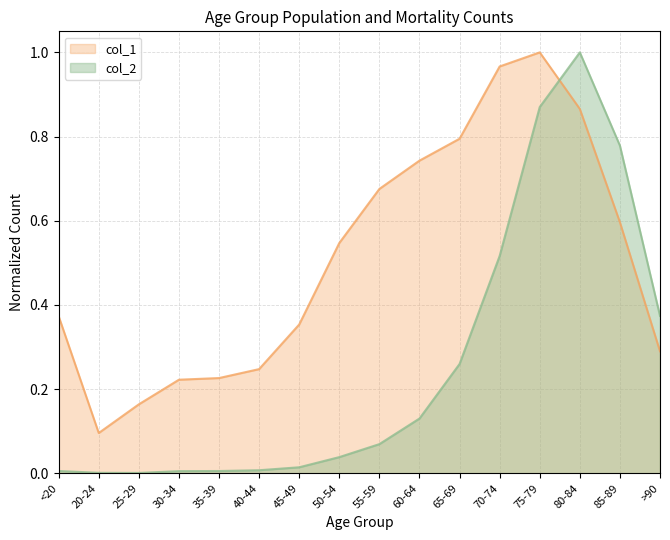

What is the value of the col_2 point at the 9th from the left?

0.1